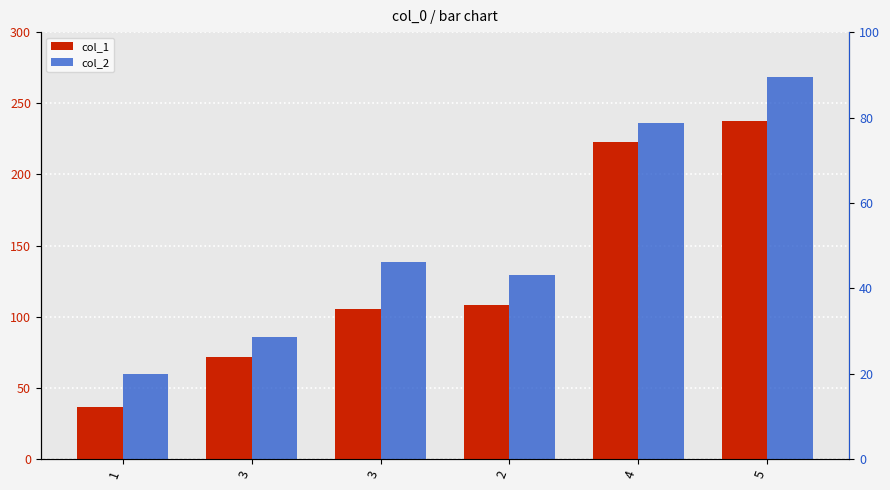

Which has a higher value, 4 or 5?

5